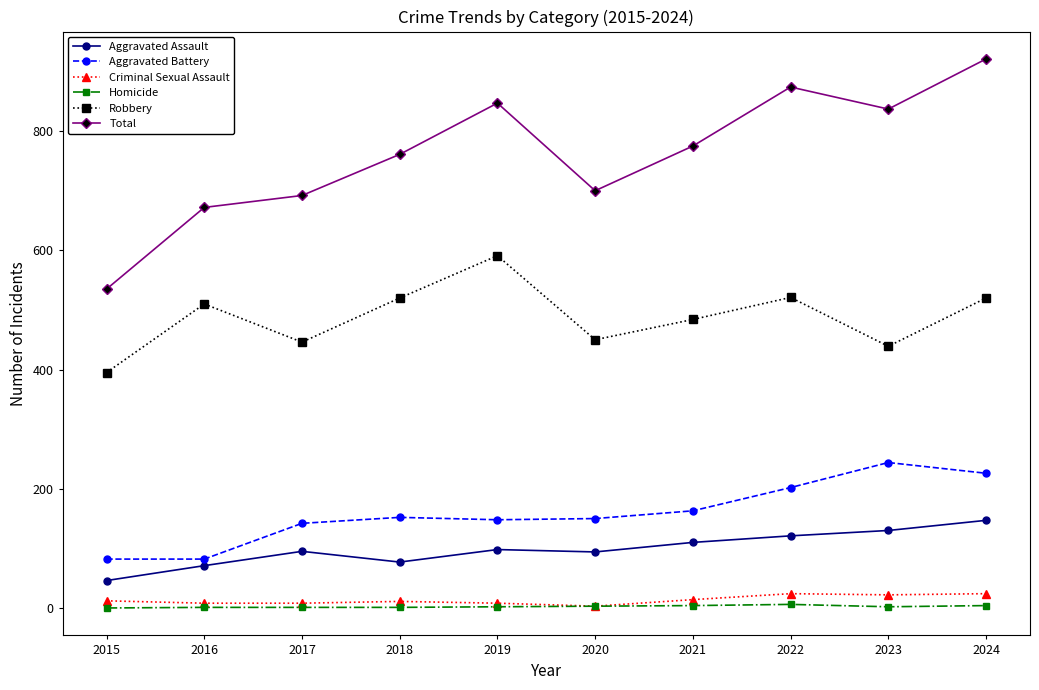

True or false: Aggravated Assault and Criminal Sexual Assault cross at least once.

False